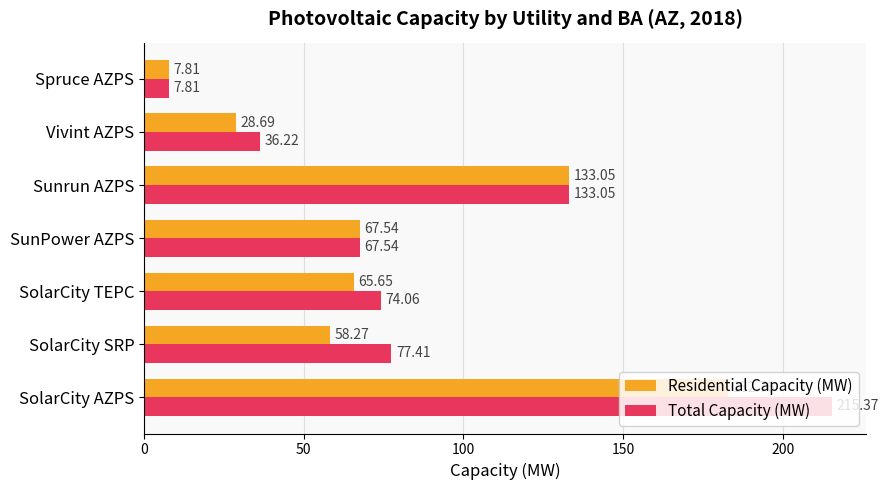

What is the difference between the maximum and minimum values in the Total Capacity (MW) series?

207.6